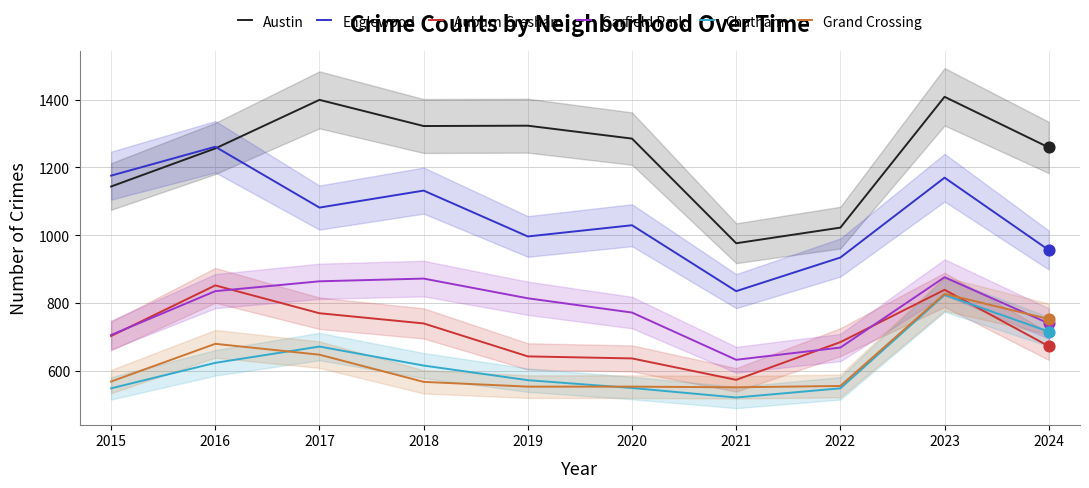

Which series contains the lowest Y value?

Chatham